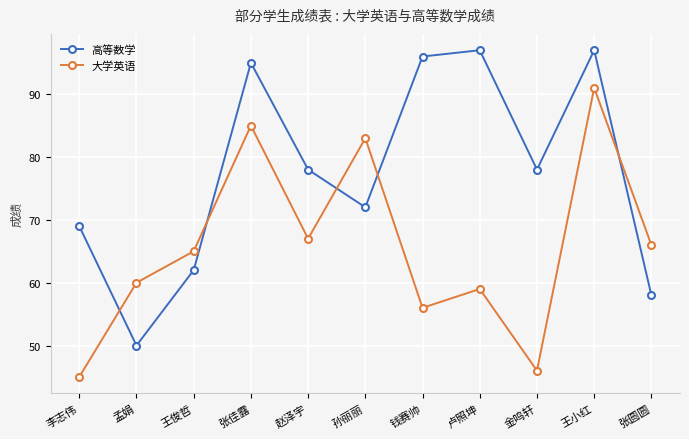

What is the average value of the 高等数学 series?

77